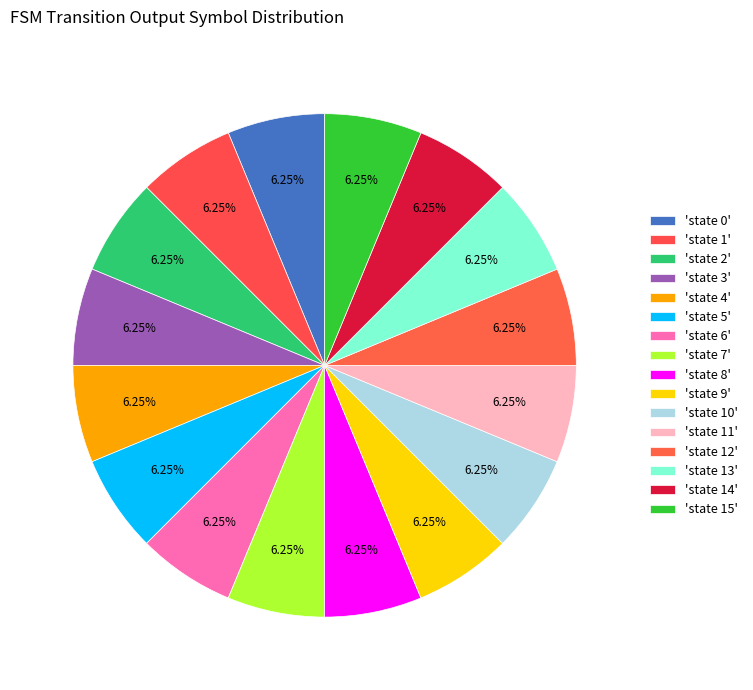

Count the number of slices in the pie.

16